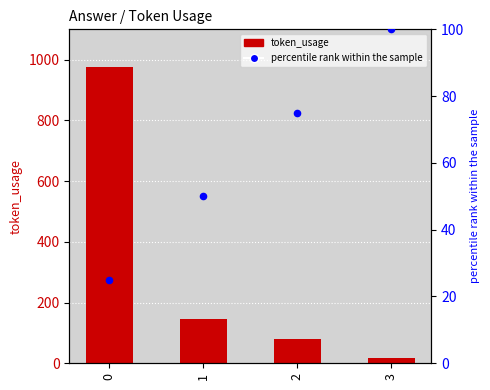

Which series reaches the maximum Y coordinate?

token_usage